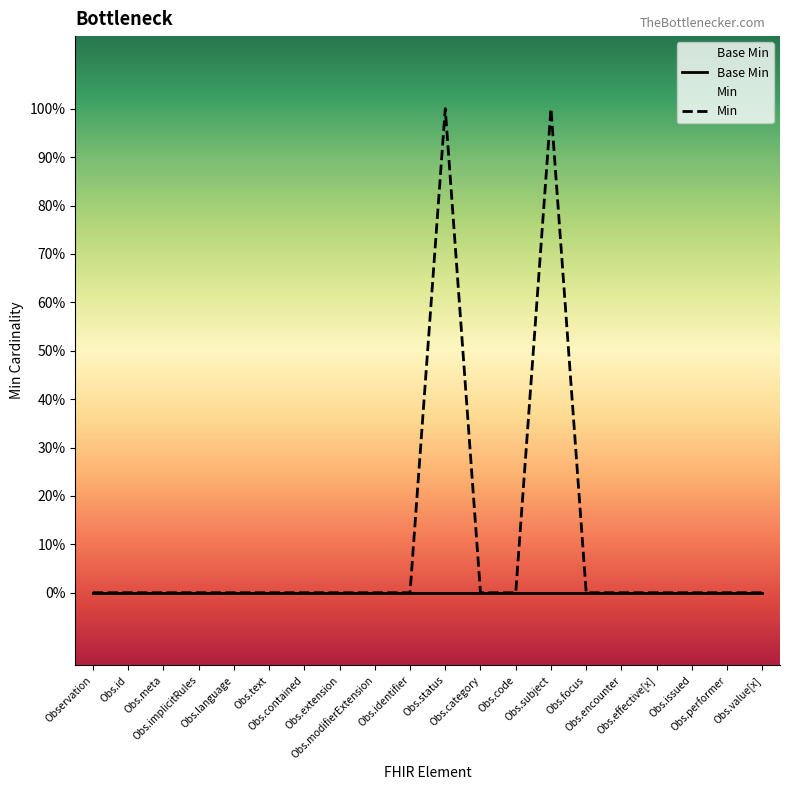

Between Obs.implicitRules and Obs.effective[x], which series saw the biggest shift?

Base Min